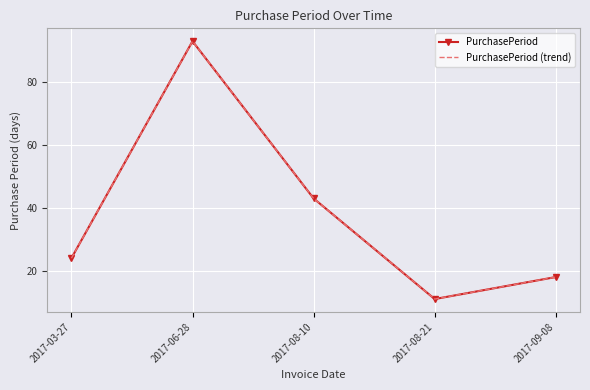

What is the label of the 5th point from the right?

2017-03-27